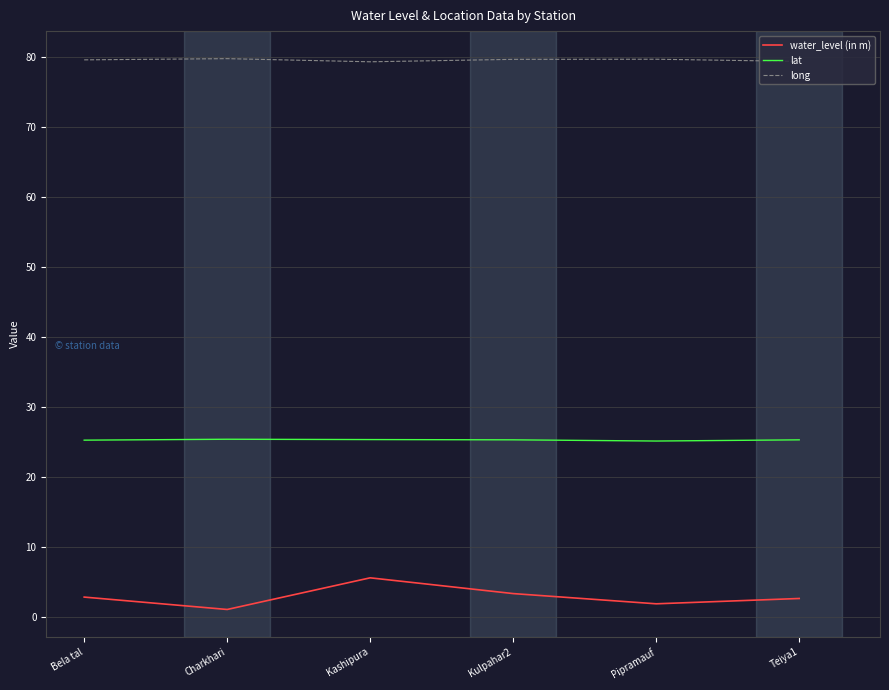

Is this an area chart (filled region under the line)?

No